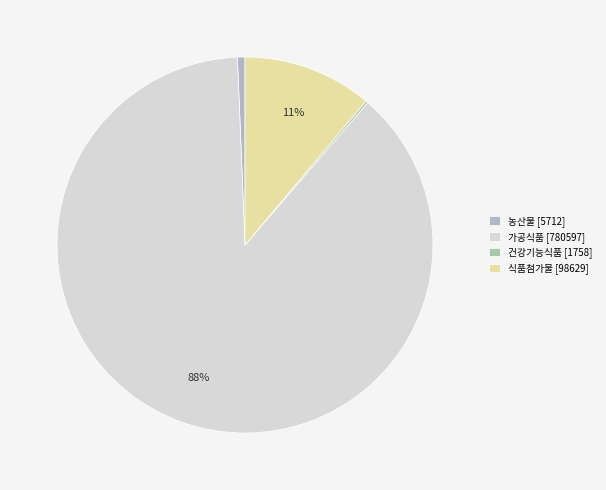

The 건강기능식품 slice represents 0% of the pie. True or false?

True